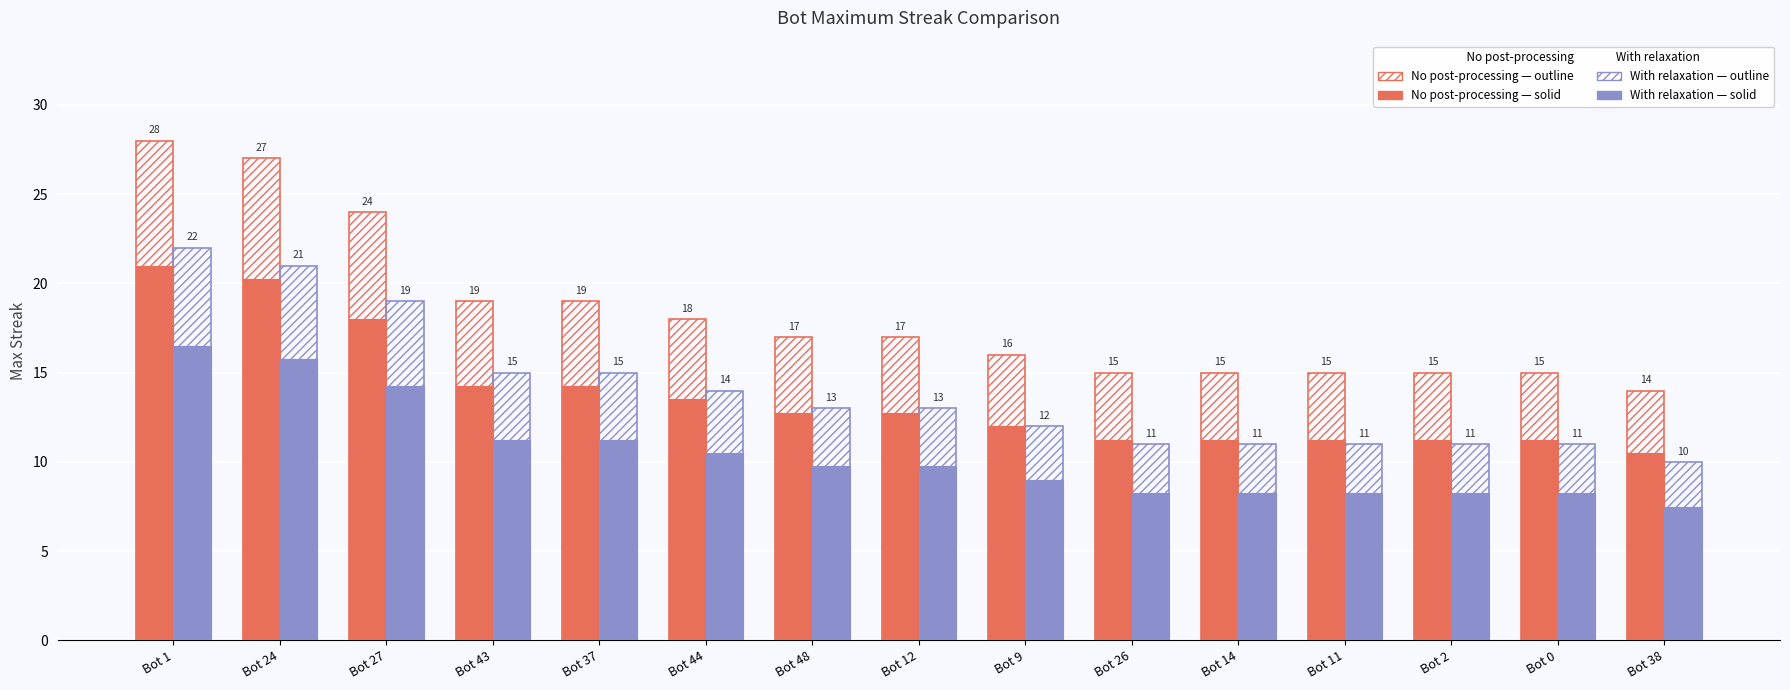

How many bars are there in total?

60